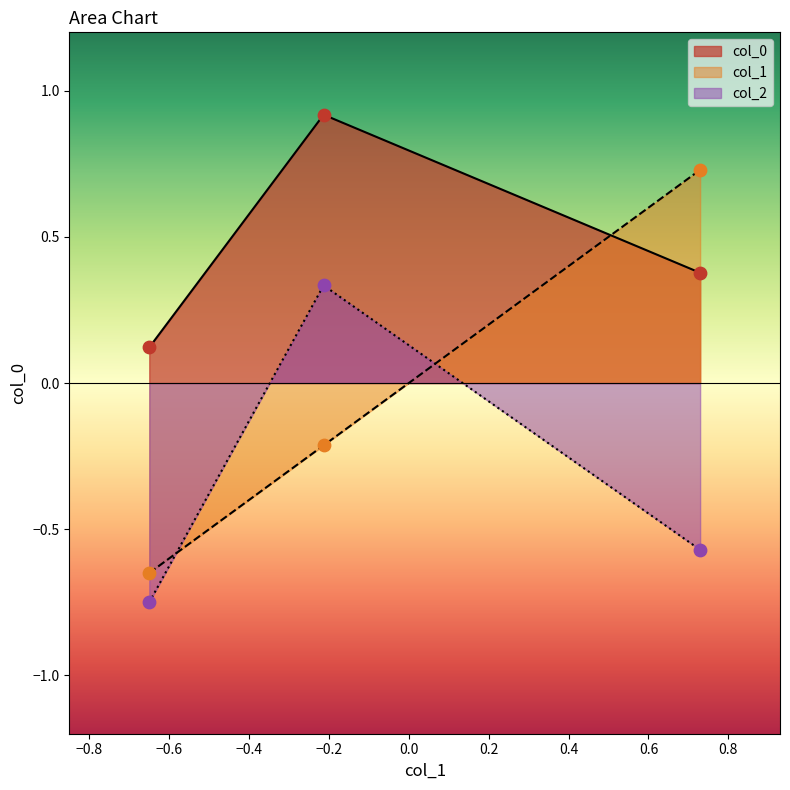

Which series contains the lowest Y value?

col_2